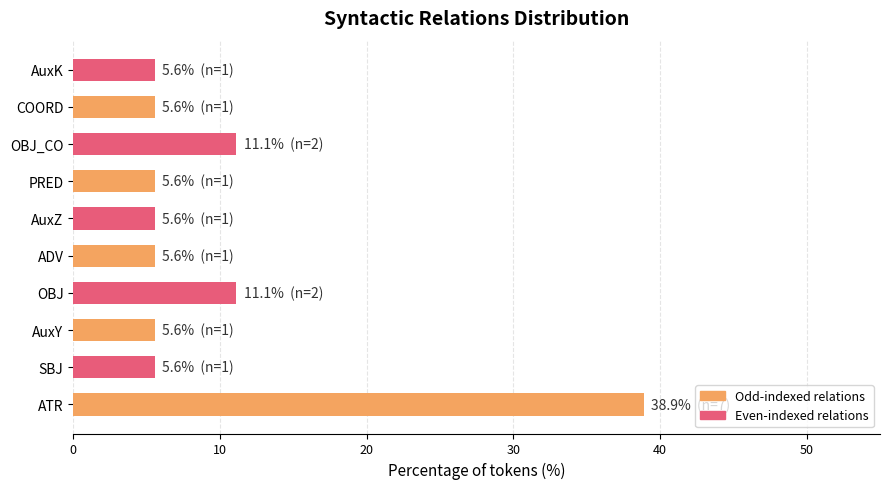

What is the maximum value shown in the chart?

38.9